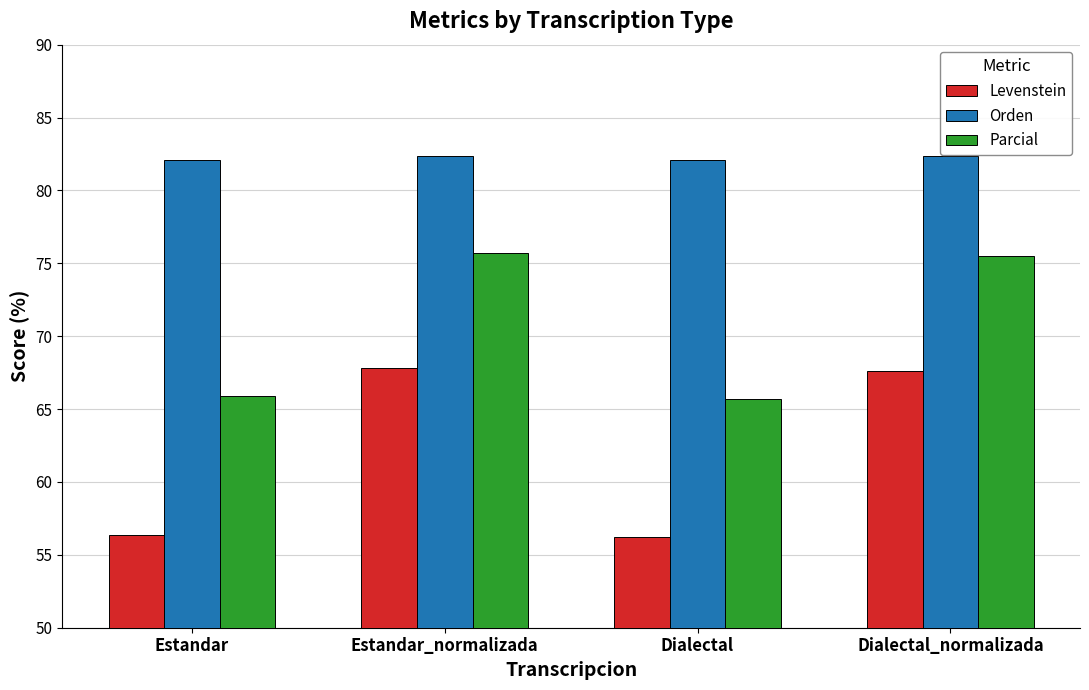

What value does the Parcial series have at Estandar?

65.9